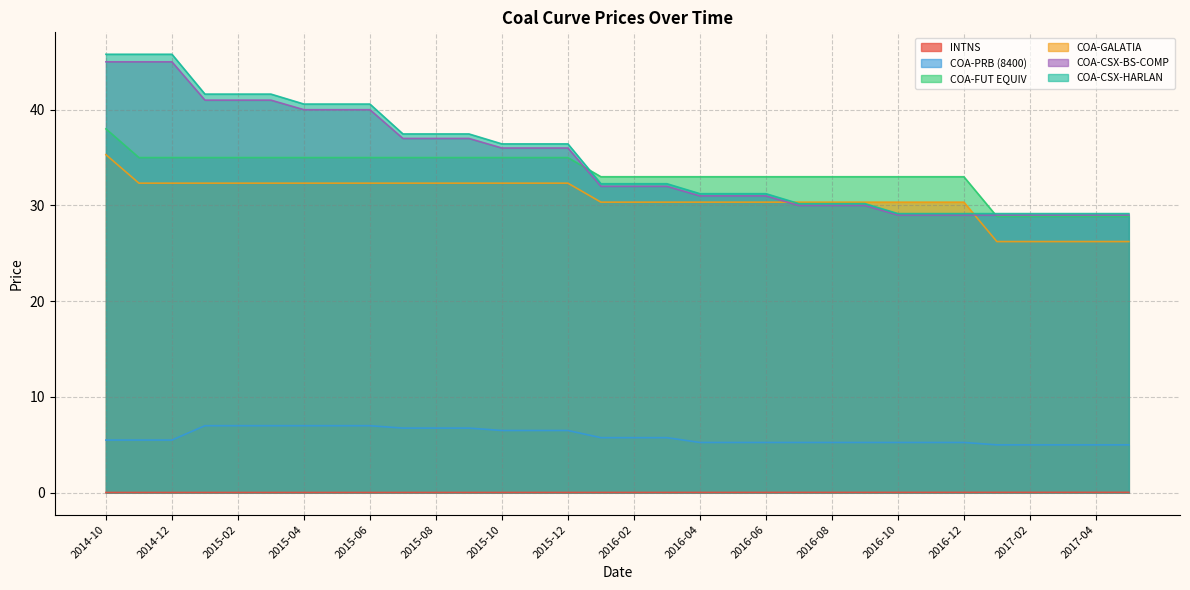

Rank the series at 2016-05 from highest to lowest value.

COA-FUT EQUIV, COA-CSX-HARLAN, COA-CSX-BS-COMP, COA-GALATIA, COA-PRB (8400), INTNS